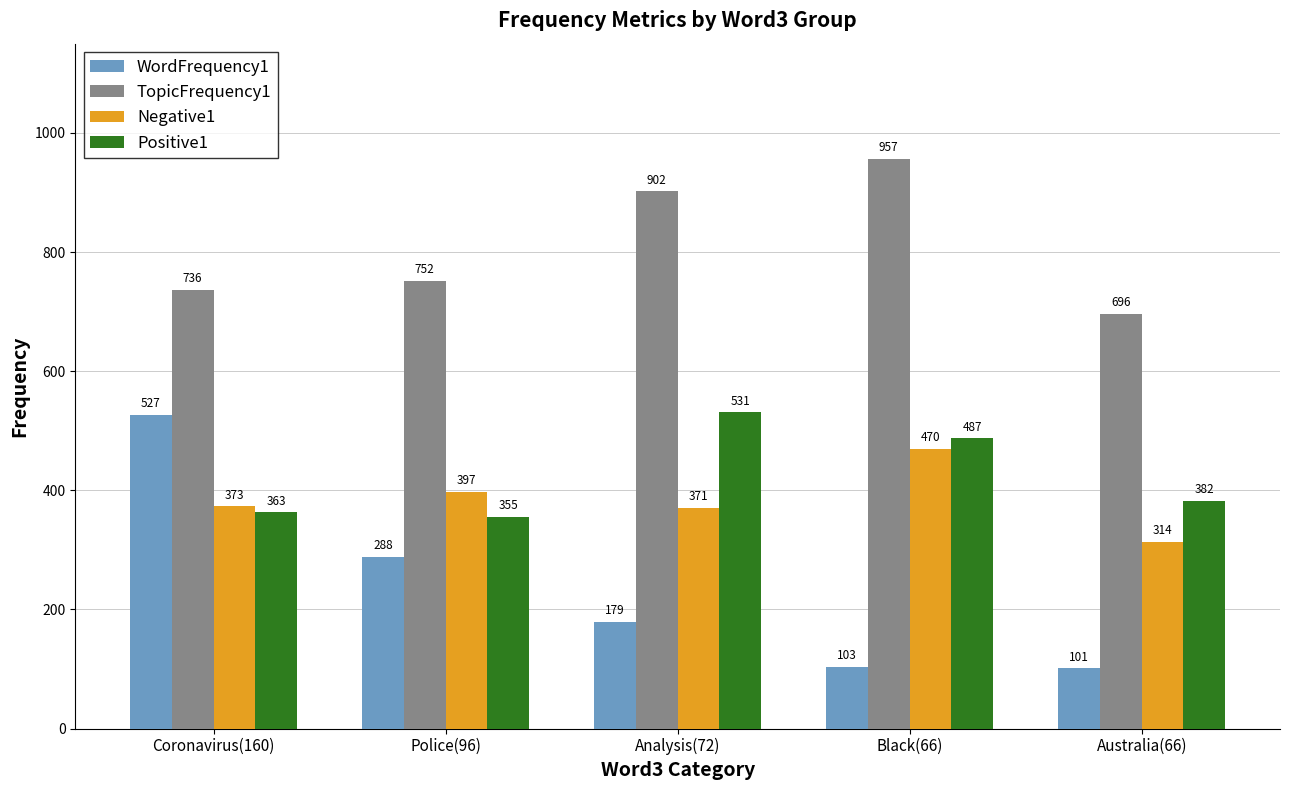

What is the difference between the maximum and minimum values in the Negative1 series?

156